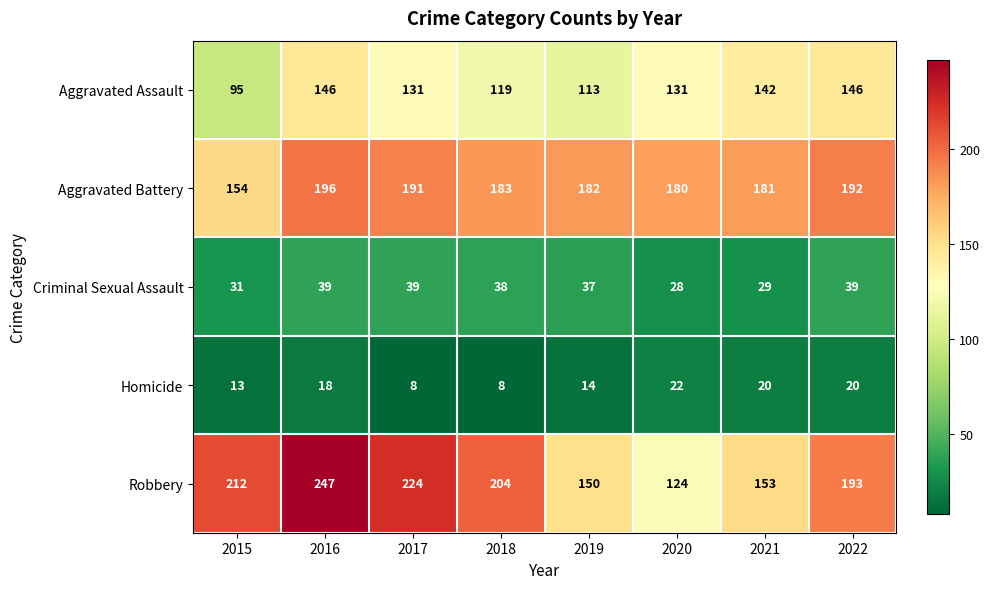

What is the spread (max minus min) of values at 2020?

158